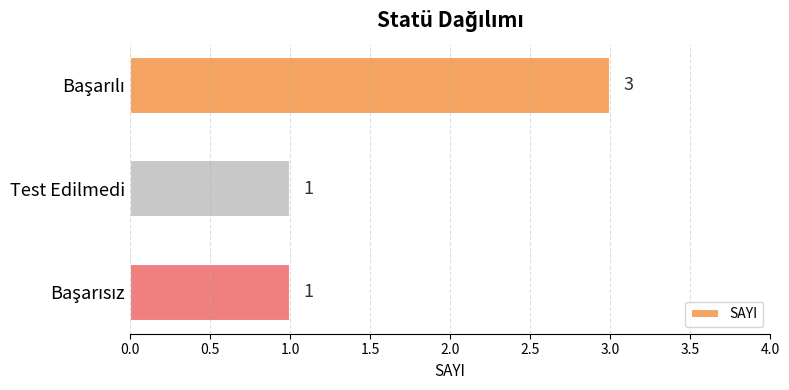

Are the bars grouped side by side (vs. stacked)?

No